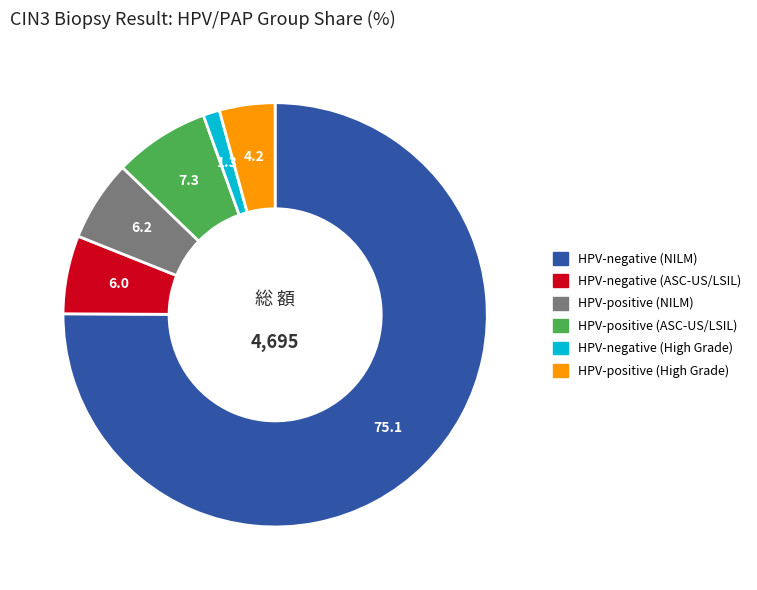

Is there any slice that represents more than half of the pie?

Yes